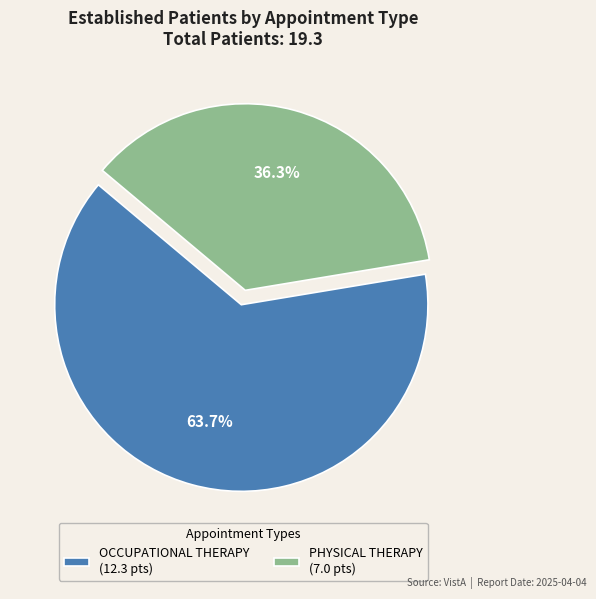

Which slice represents more than half of the pie?

OCCUPATIONAL THERAPY